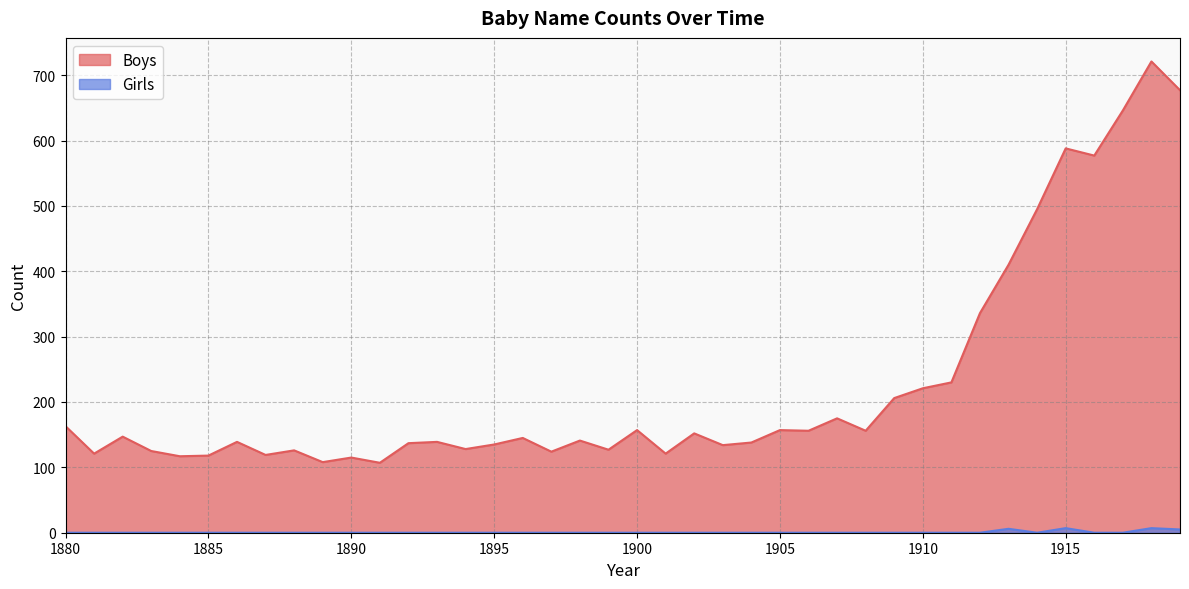

At which label does Boys first exceed 145?

1880